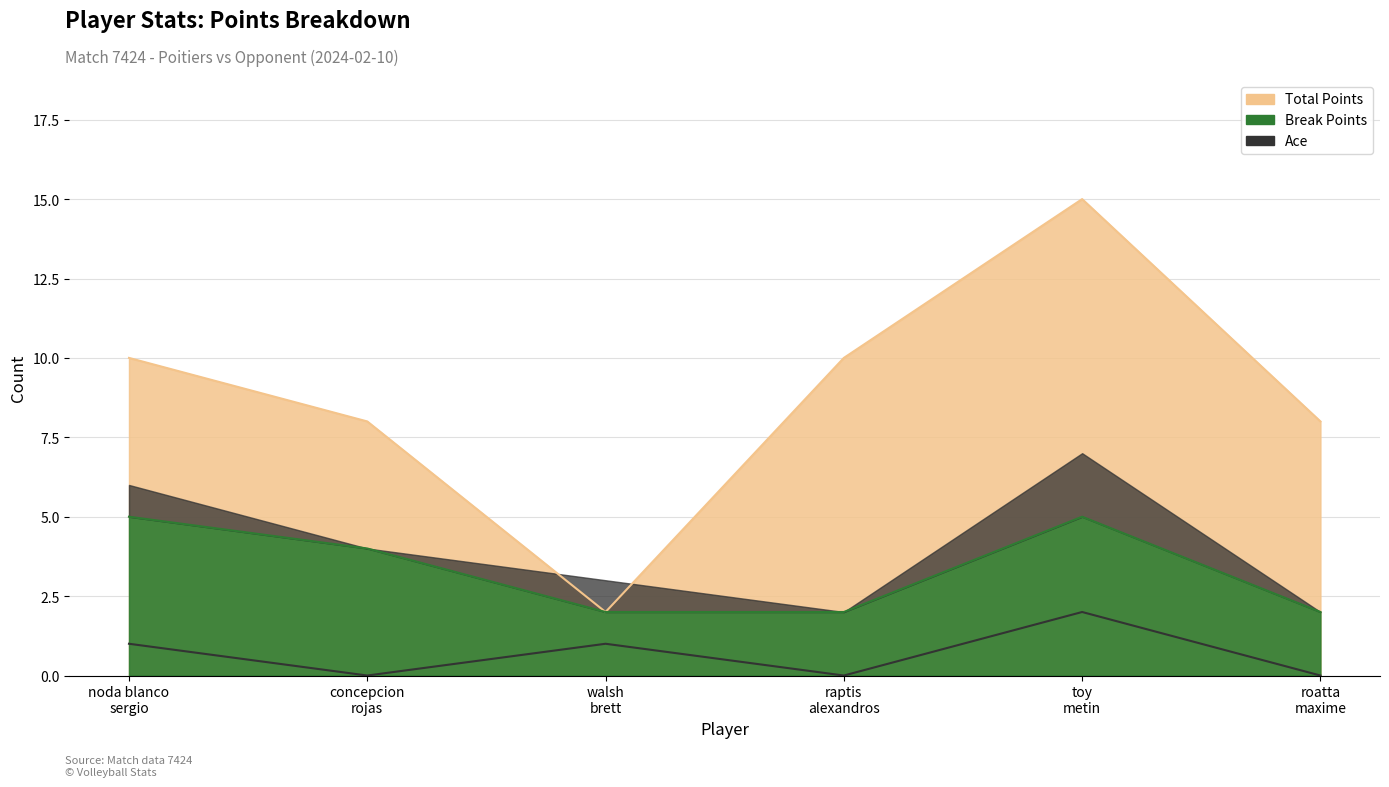

Which series has the largest range (max minus min)?

Total Points